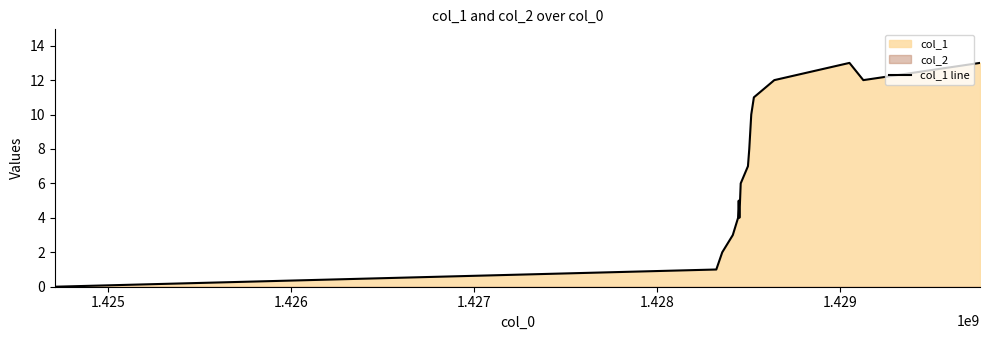

Reading right to left, what are all the values shown in this chart?

13	12	13	12	11	10	8	7	6	4	5	4	3	2	1	0